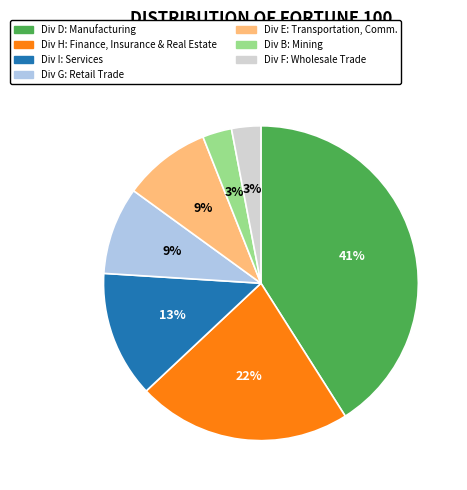

To the nearest percent, what percentage of the pie is Div H: Finance, Insurance & Real Estate?

22%